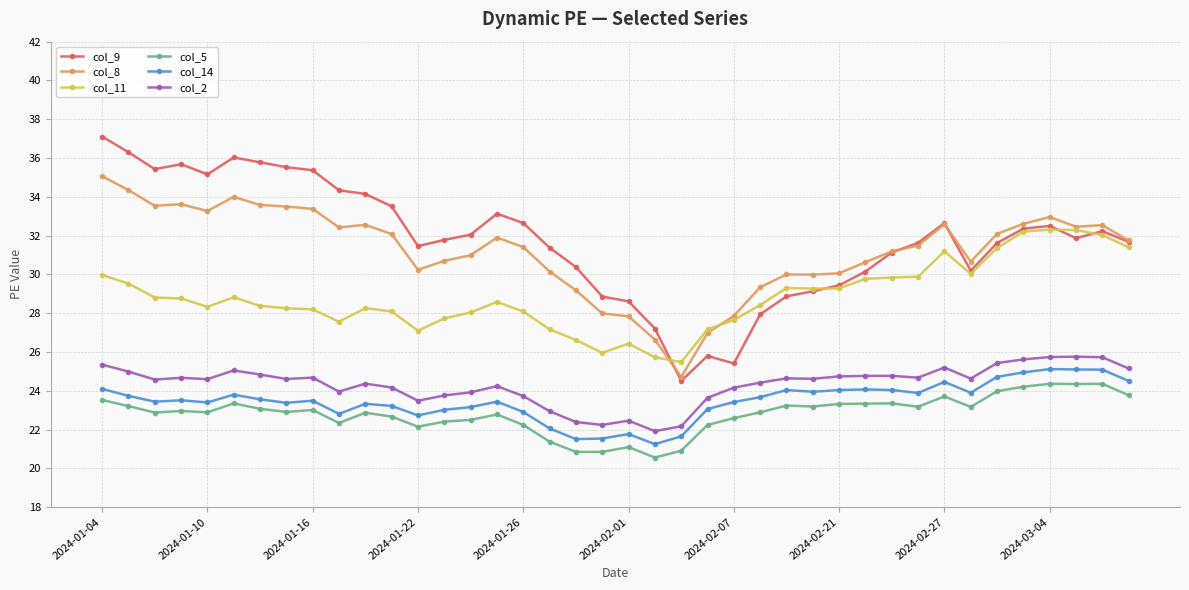

What is the maximum value shown in the chart?

37.1